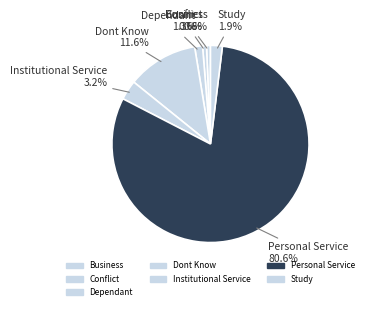

How many segments does this pie chart have?

7